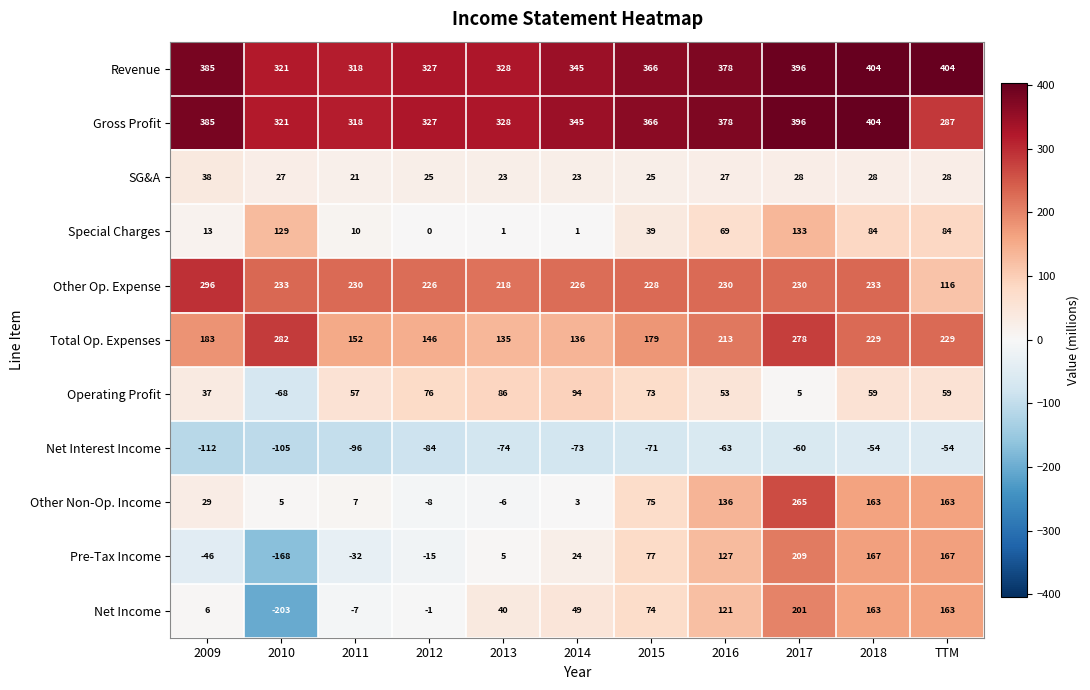

At which label is Other Non-Op. Income closest to 128?

2016